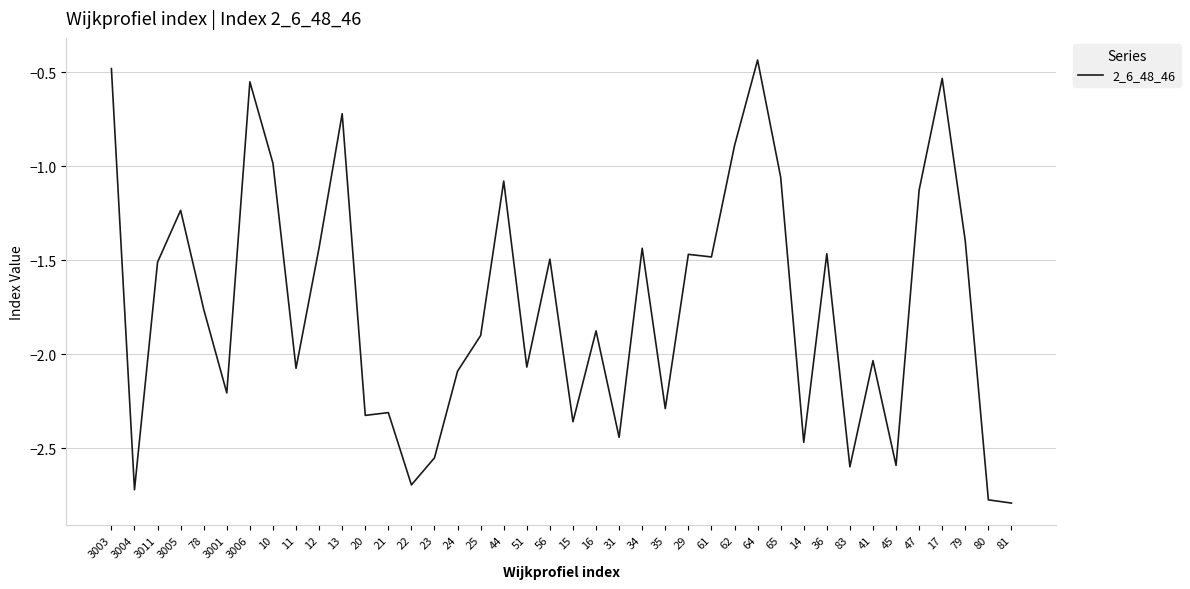

Where is the first local minimum?

3004